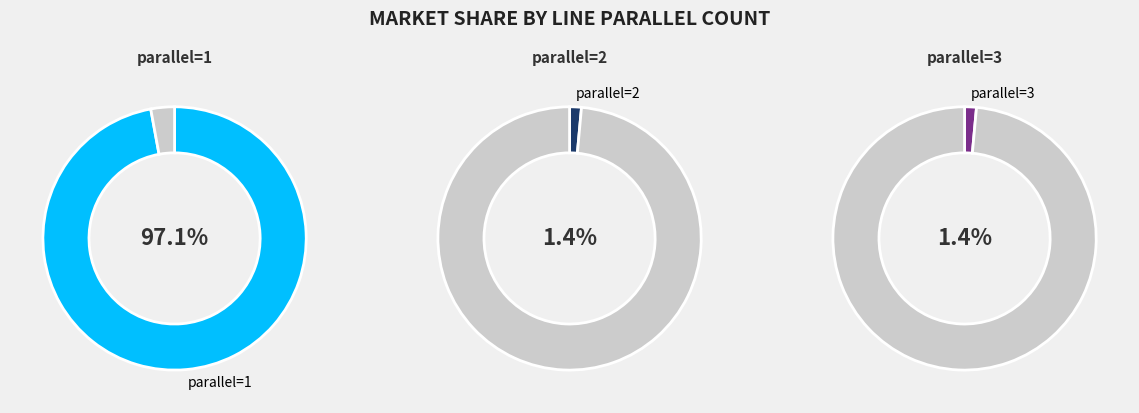

What percentage is the parallel=1 slice, to the nearest percent?

97%